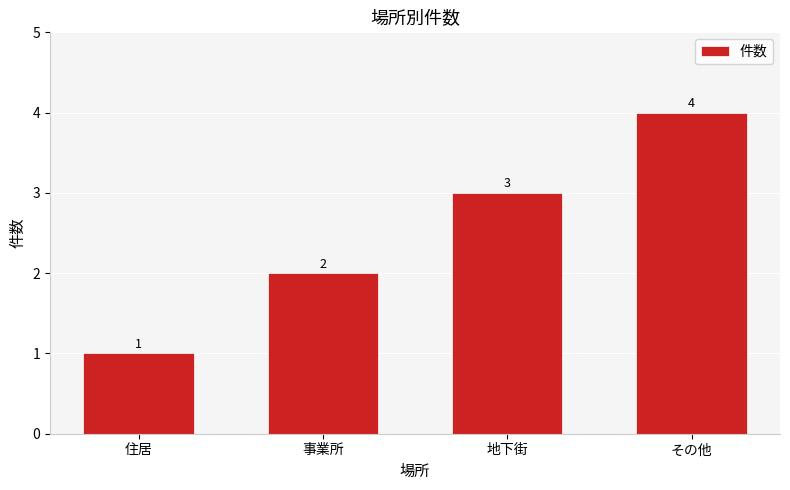

What is the label of the 4th bar from the right?

住居